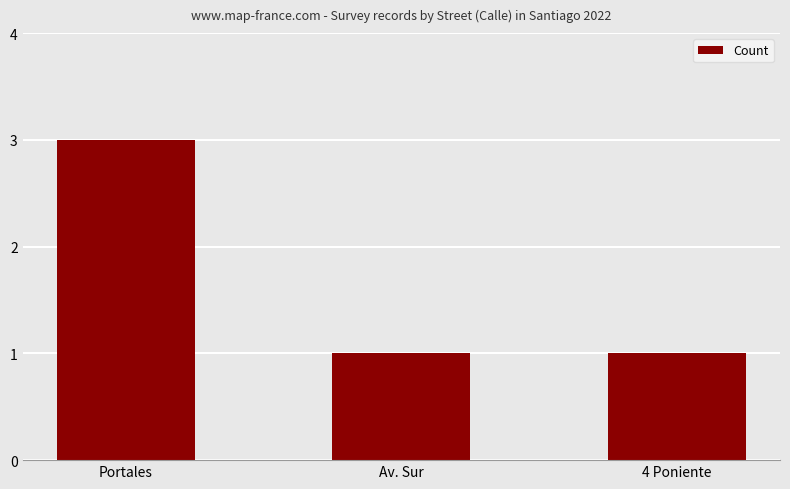

What is the label of the 3rd bar from the left?

4 Poniente